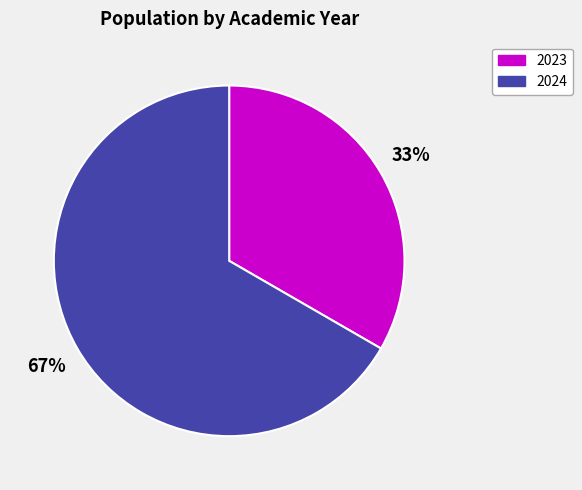

How many segments does this pie chart have?

2